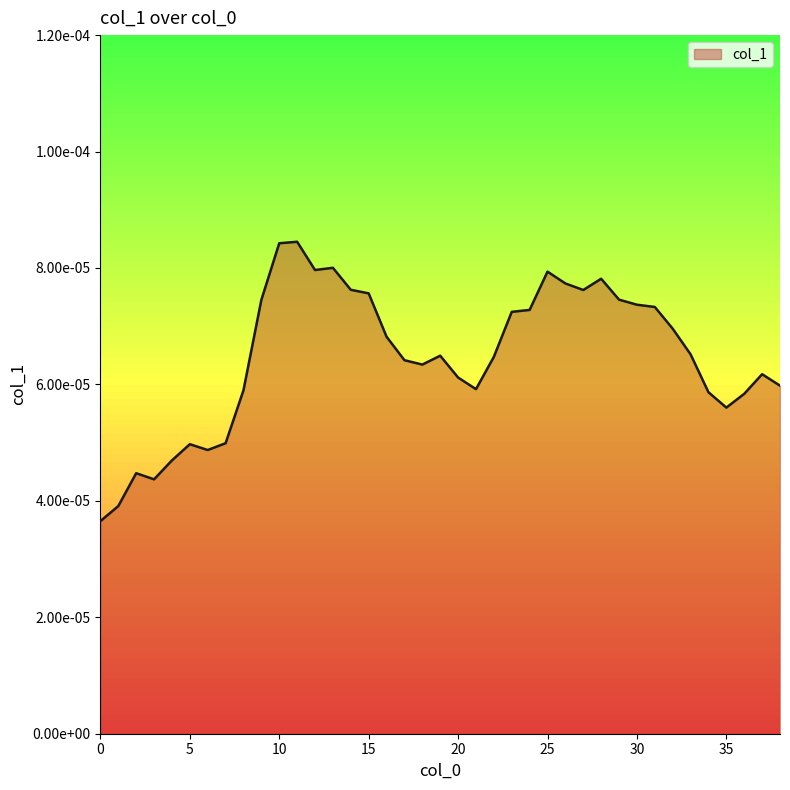

How many values are between 0 and 1?

39